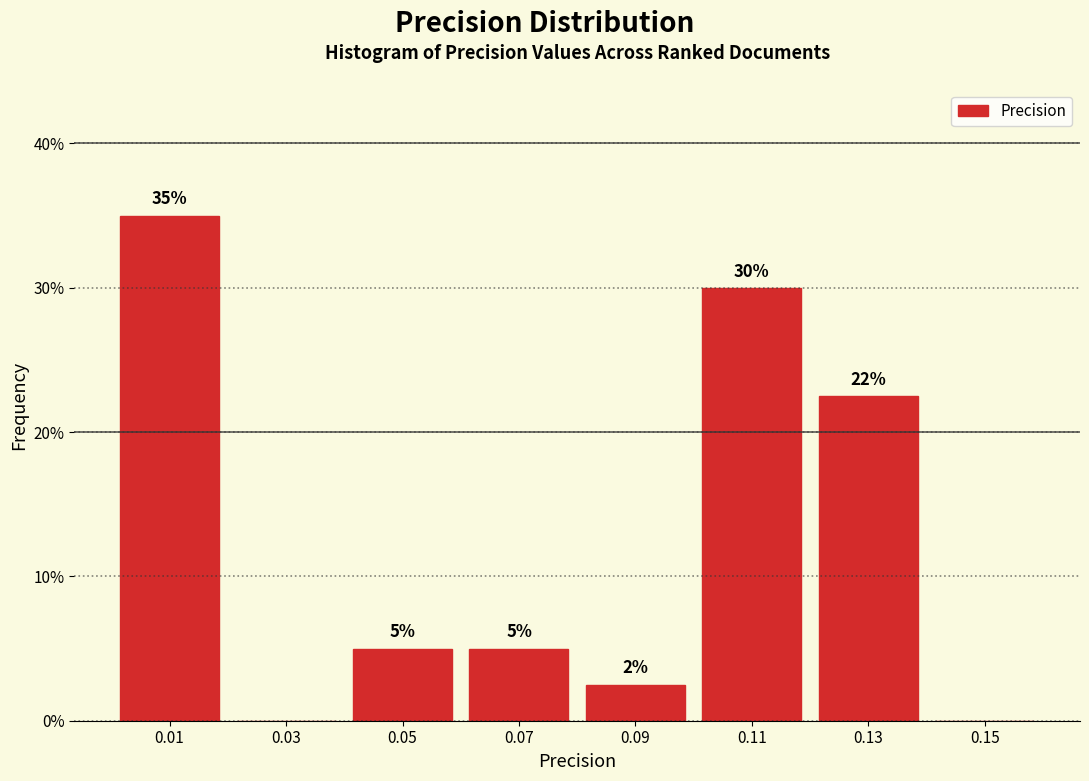

Which range on the x-axis has the tallest bar?

0.00 to 0.02